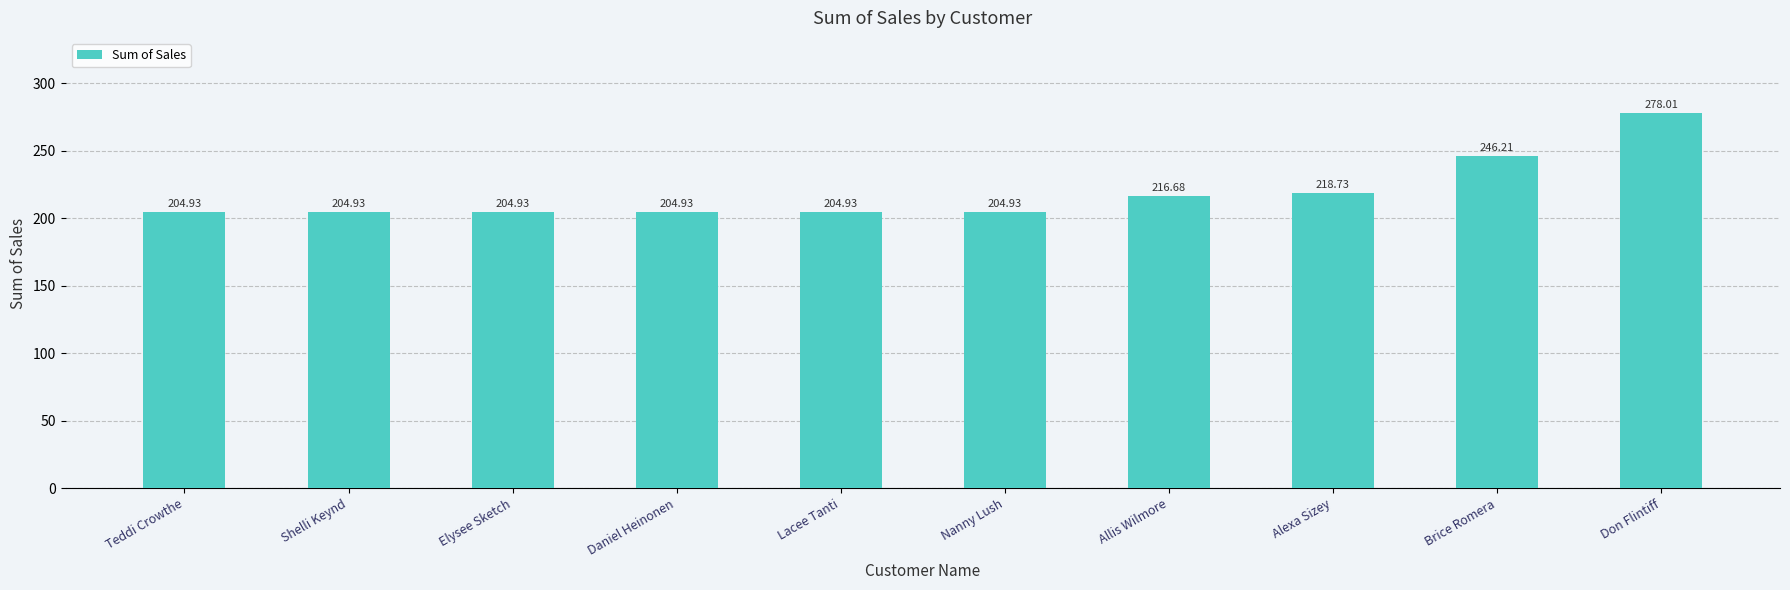

Reading right to left, extract all data points from this chart.

Don Flintiff=278.0	Brice Romera=246.2	Alexa Sizey=218.7	Allis Wilmore=216.7	Nanny Lush=204.9	Lacee Tanti=204.9	Daniel Heinonen=204.9	Elysee Sketch=204.9	Shelli Keynd=204.9	Teddi Crowthe=204.9